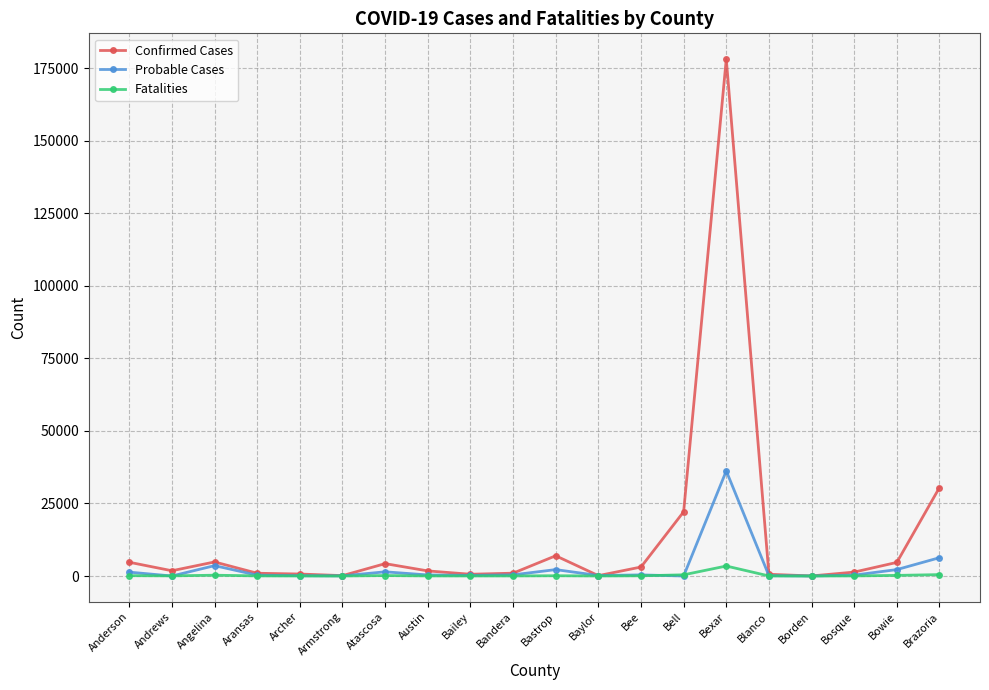

At which category is the sum across all series the highest?

Bexar